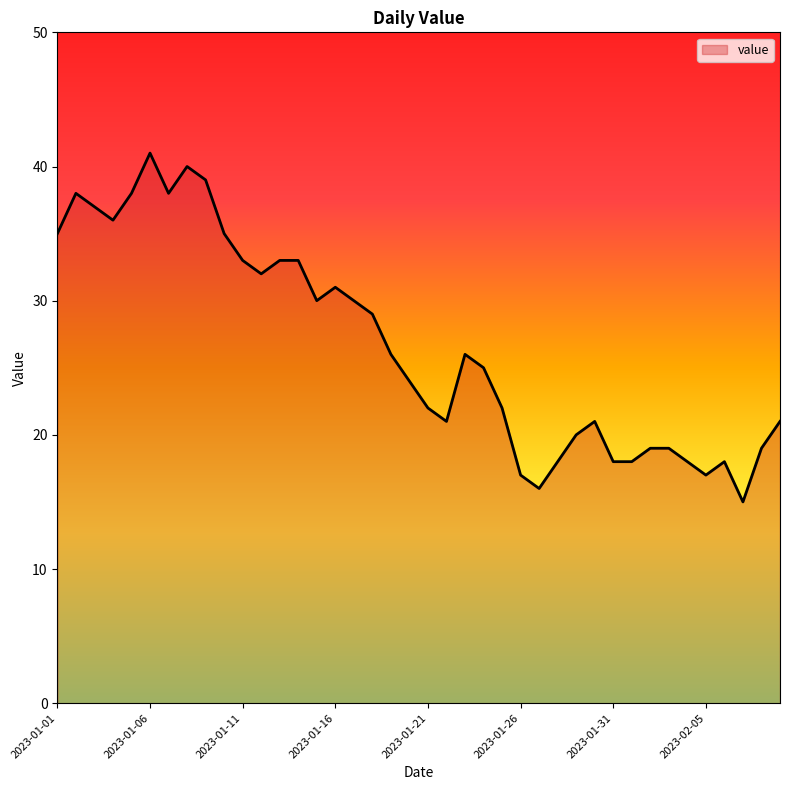

Reading left to right, list all the values displayed in this chart.

35	38	37	36	38	41	38	40	39	35	33	32	33	33	30	31	30	29	26	24	22	21	26	25	22	17	16	18	20	21	18	18	19	19	18	17	18	15	19	21